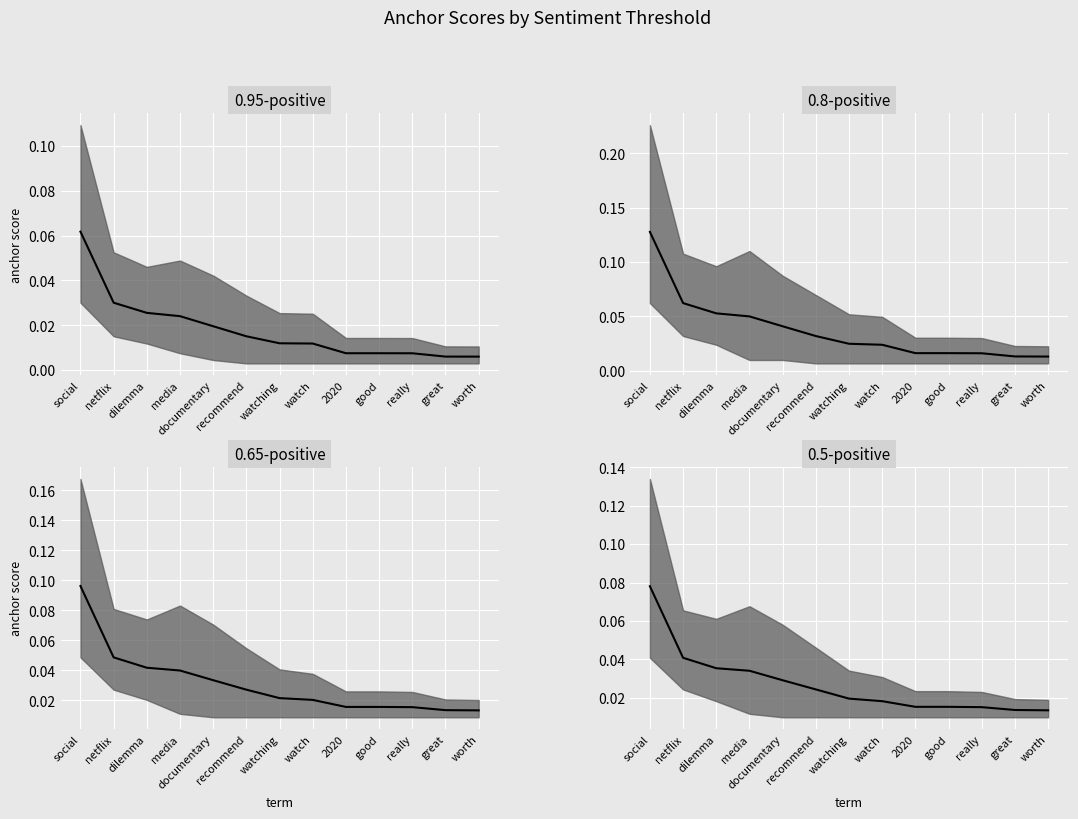

Does the chart display data point markers on the line(s)?

No